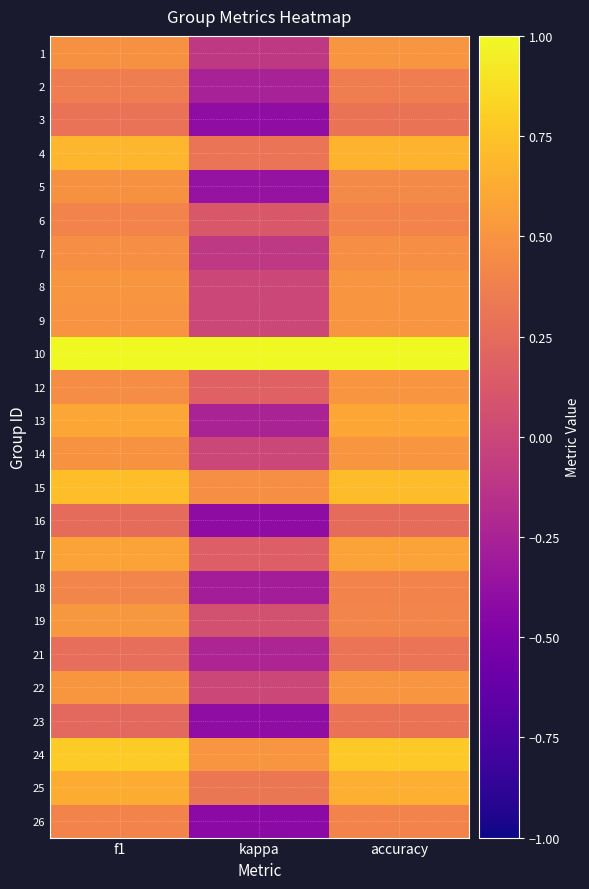

Rank the series by their maximum value, from lowest to highest.

16, 3, 23, 21, 2, 6, 26, 18, 7, 5, 1, 9, 12, 14, 8, 22, 19, 17, 13, 25, 4, 15, 24, 10